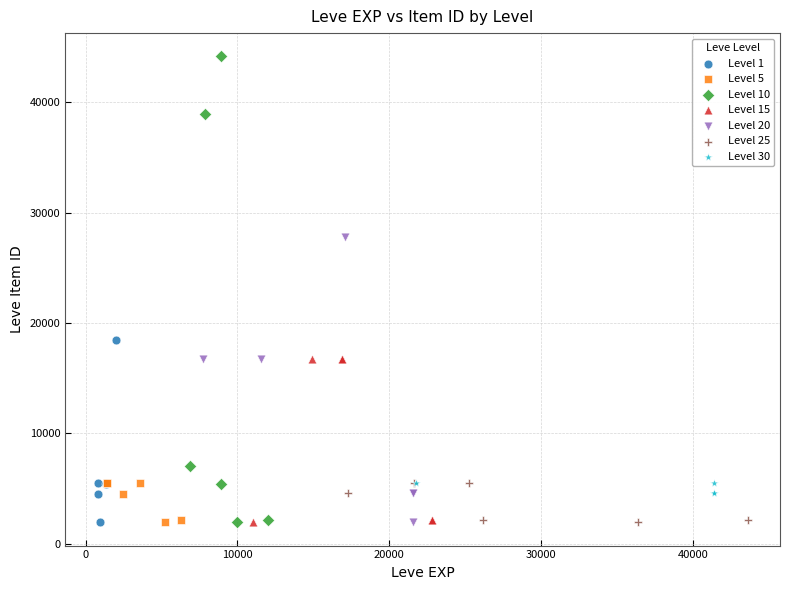

Which series has the widest spread of Y values?

Level 10